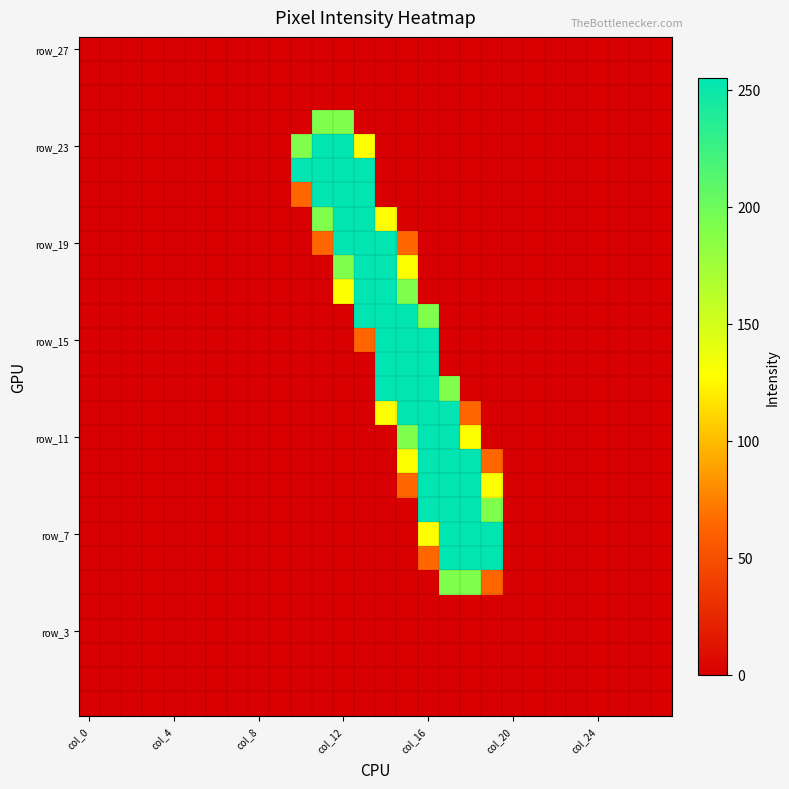

At which category does the chart reach its peak across all series?

11